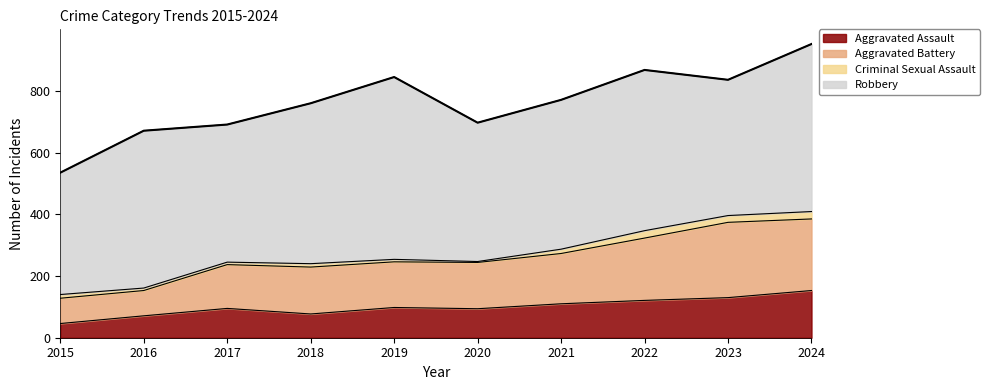

At which label does Aggravated Assault reach its minimum?

2015